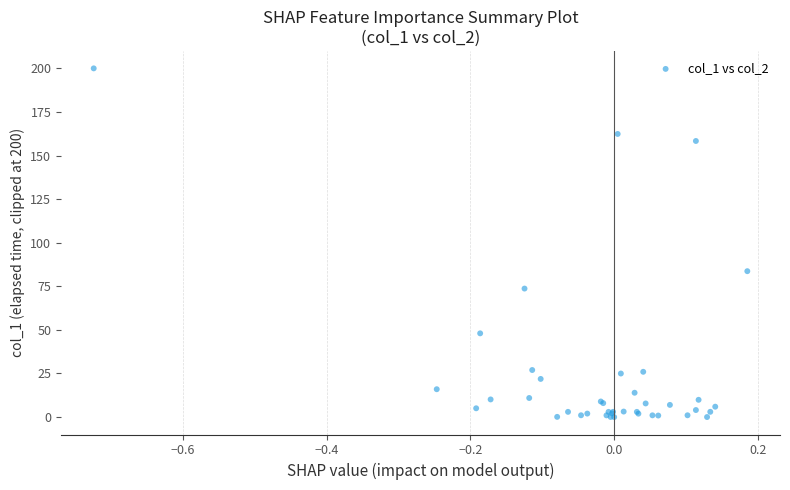

What Y value in the scatter plot is closest to 100?

83.7